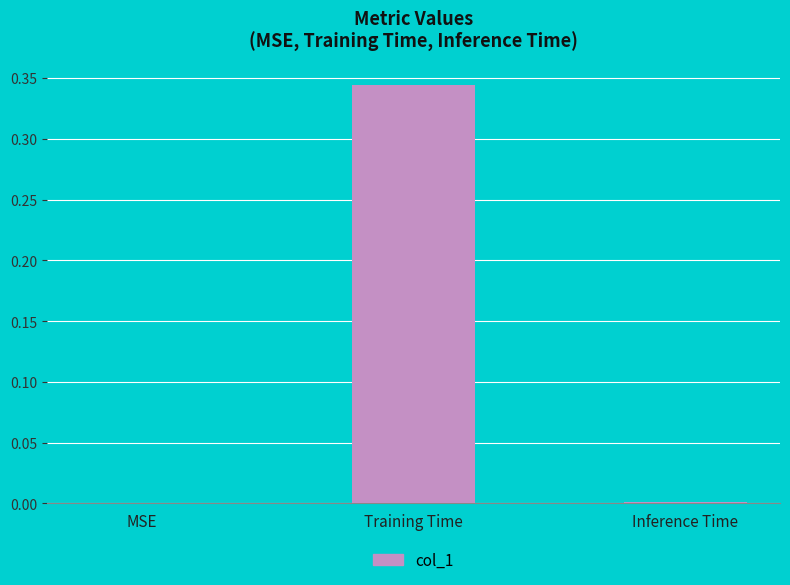

Count the number of categories in the chart.

3